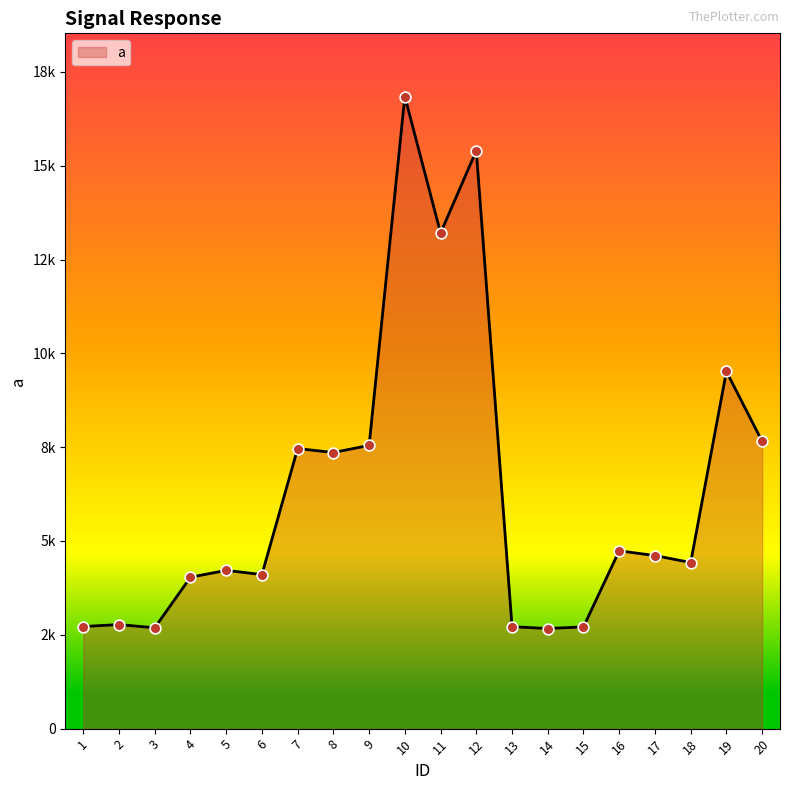

What is the ratio of the value at 3 to the value at 13?

1.0